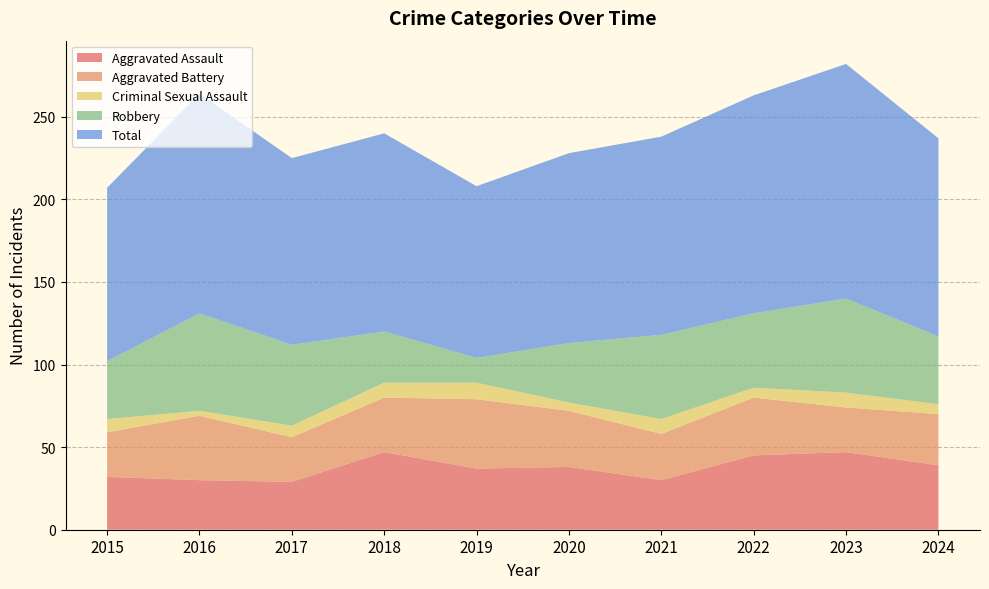

Reading right to left, extract all data points from this chart.

Aggravated Assault: 39	47	45	30	38	37	47	29	30	32
Aggravated Battery: 31	27	35	28	34	42	33	27	39	27
Criminal Sexual Assault: 6	9	6	9	5	10	9	7	3	8
Robbery: 41	57	45	51	36	15	31	49	59	35
Total: 120	142	132	120	115	104	120	113	133	105